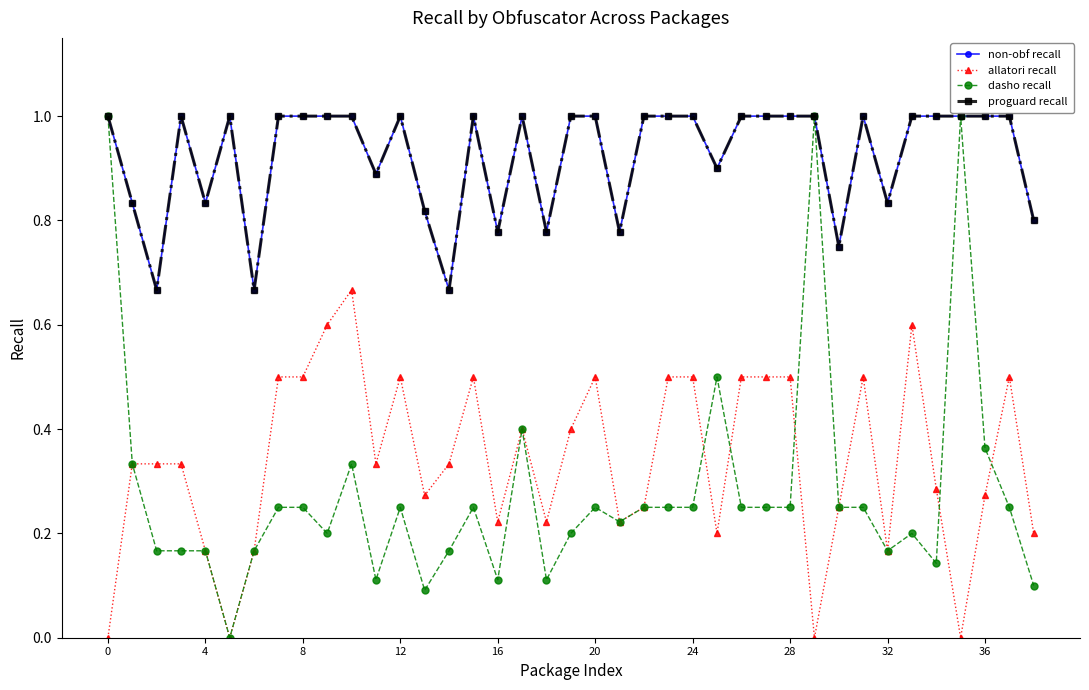

How many lines are shown in the chart?

4